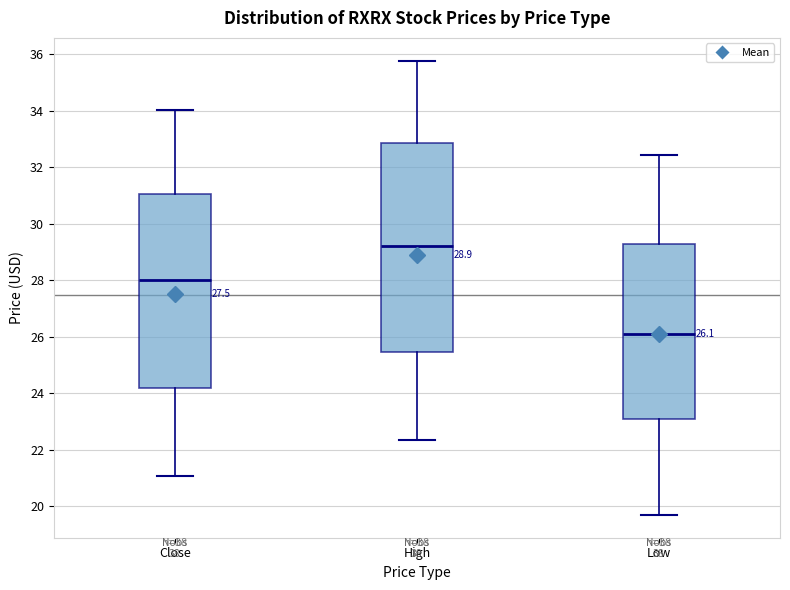

Which box's median line is the highest?

High